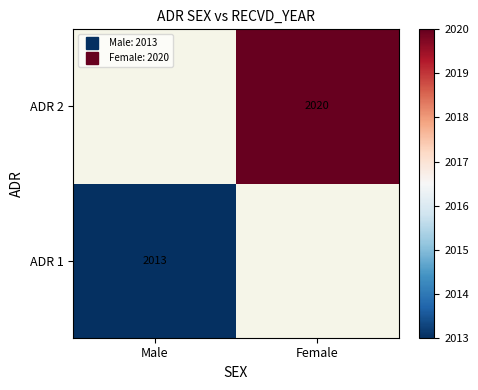

List the labels in order of ADR 1 value, largest first.

Male, Female